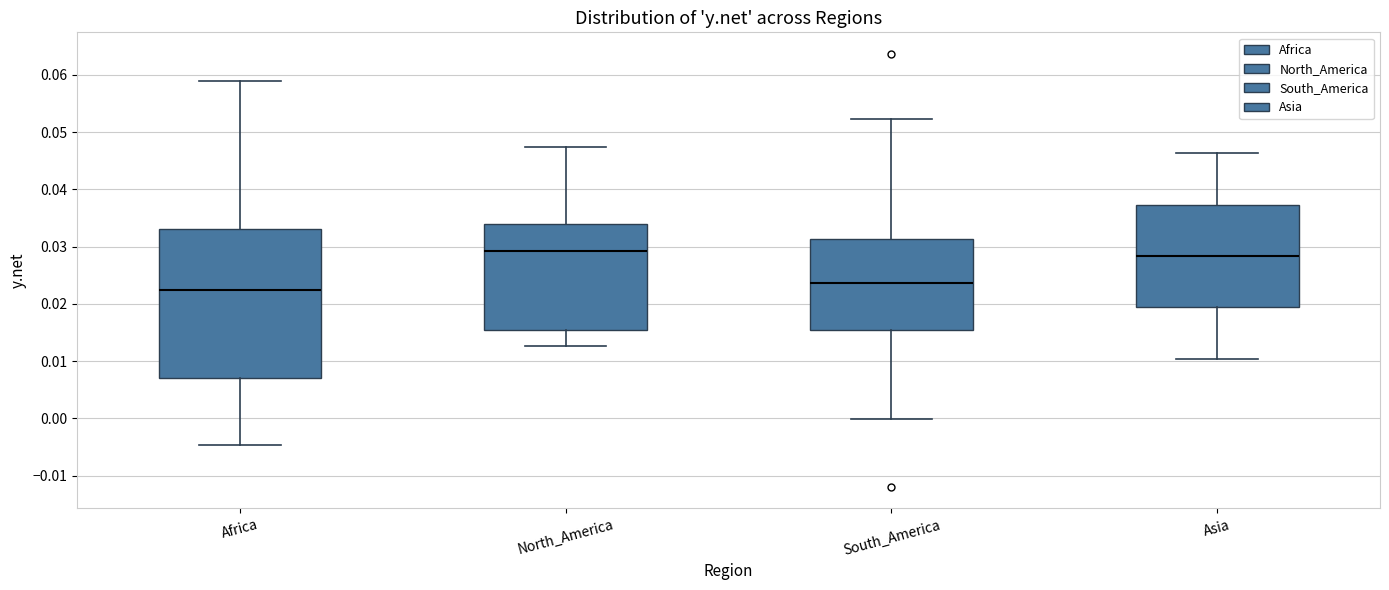

Reading left to right, transcribe this box plot: for each box, give where its median line is, the range the box spans, and where its two whiskers end, as read against the y-axis. The values are not printed on the chart, so give them approximately, as read against the axis.

Africa: median 0.022, box 0.007 to 0.033, whiskers -0.005 to 0.059
North_America: median 0.029, box 0.015 to 0.034, whiskers 0.013 to 0.047
South_America: median 0.024, box 0.015 to 0.031, whiskers 0.000 to 0.052
Asia: median 0.028, box 0.019 to 0.037, whiskers 0.010 to 0.046